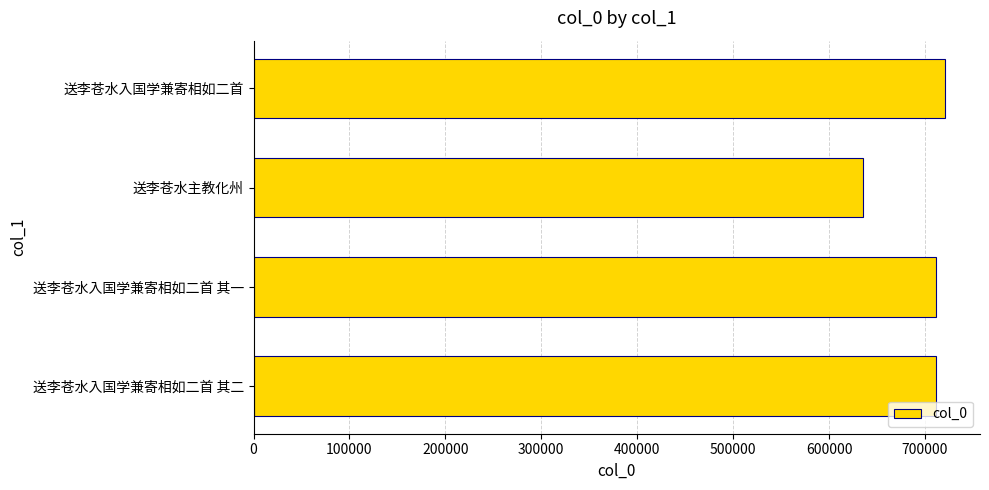

What is the sum of all values?

2780491